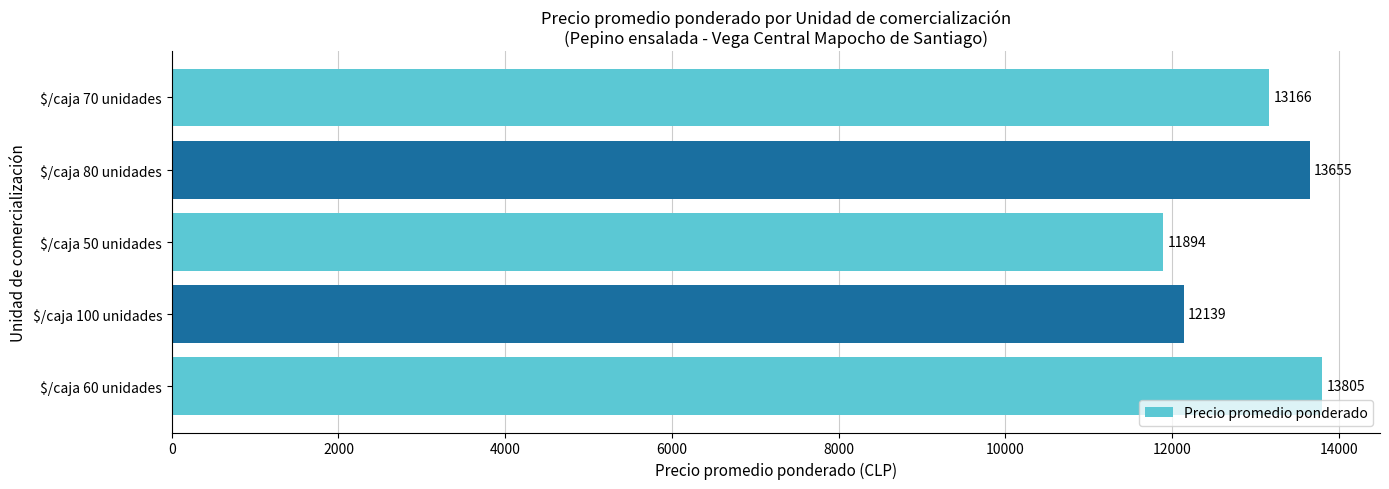

At which label is the value closest to 12849?

$/caja 70 unidades